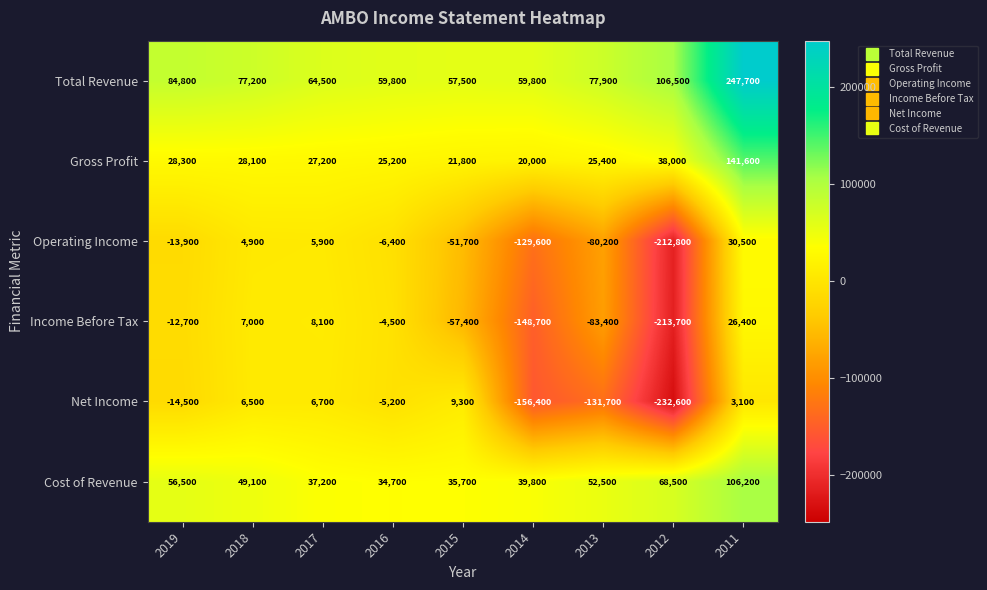

Rank the series at 2012 from highest to lowest value.

Total Revenue, Cost of Revenue, Gross Profit, Operating Income, Income Before Tax, Net Income